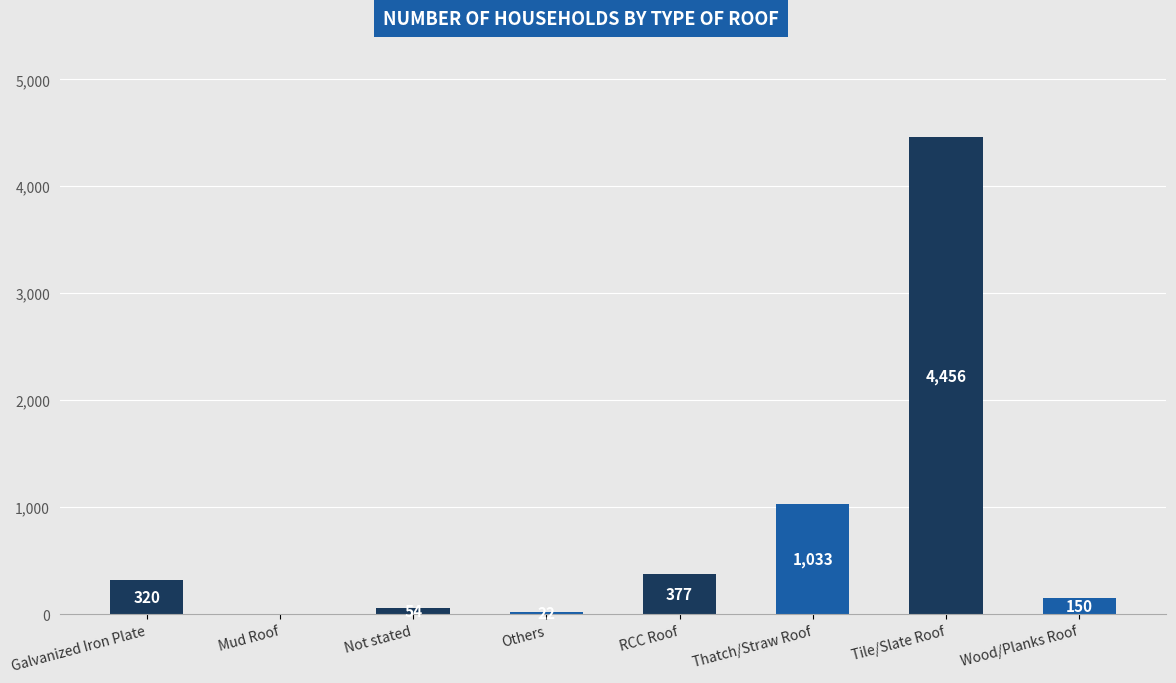

At which label is the value closest to 2228?

Thatch/Straw Roof